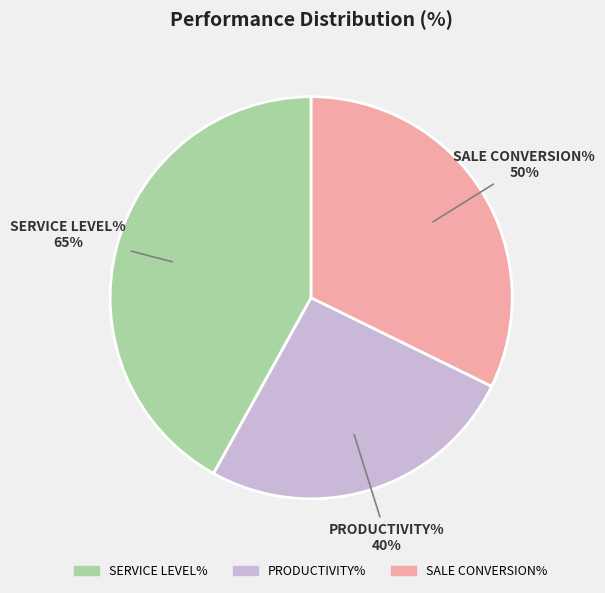

To the nearest percent, what is the combined percentage of SALE CONVERSION% and SERVICE LEVEL%?

74%